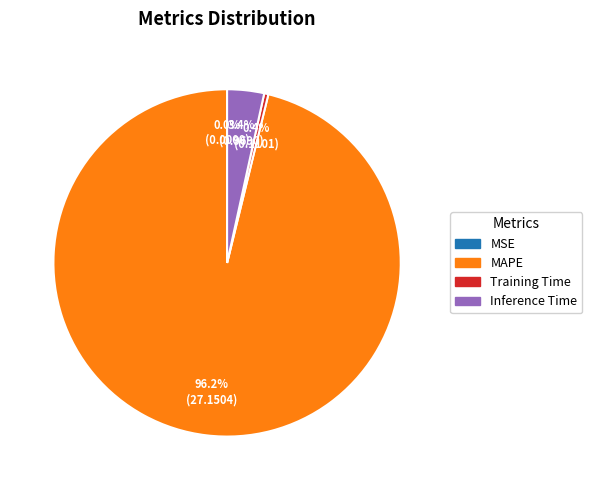

Is there a majority slice in this chart?

Yes